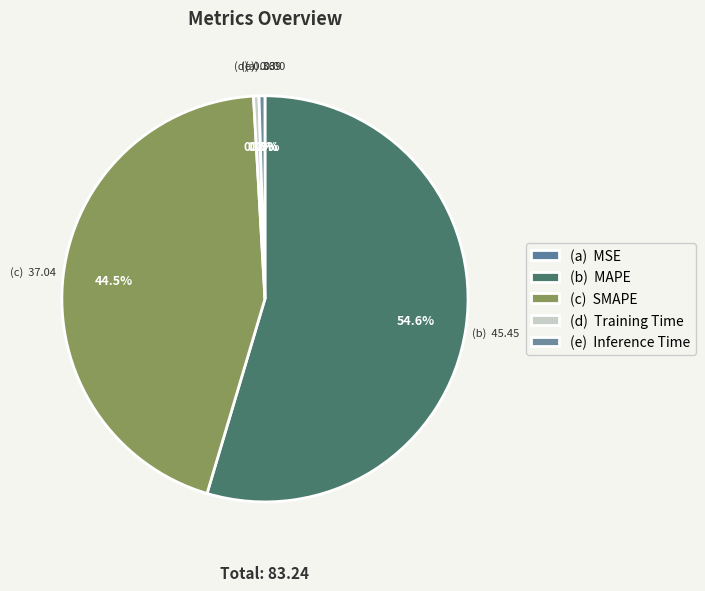

How many slices are in this pie chart?

5